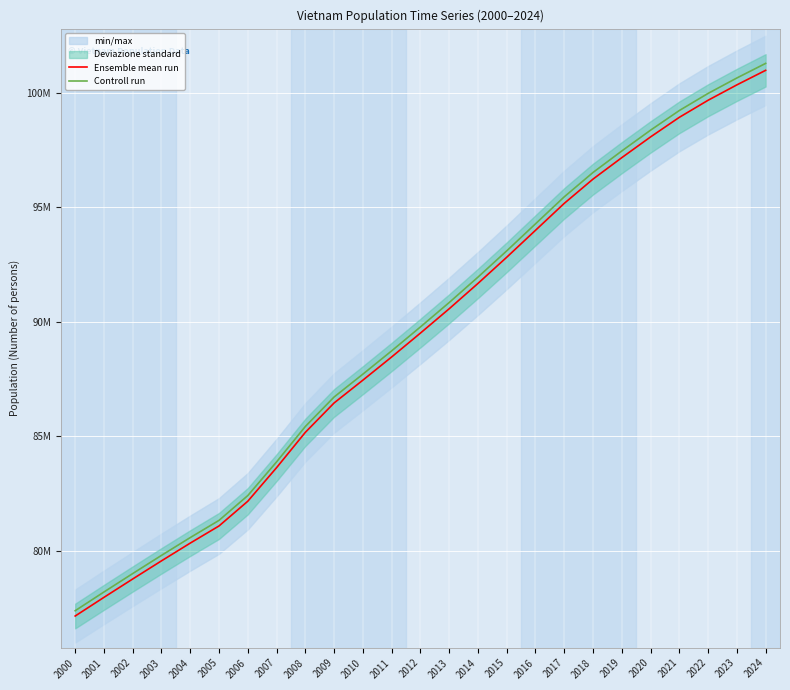

What is the total value across all series at 2011?

177202032.9